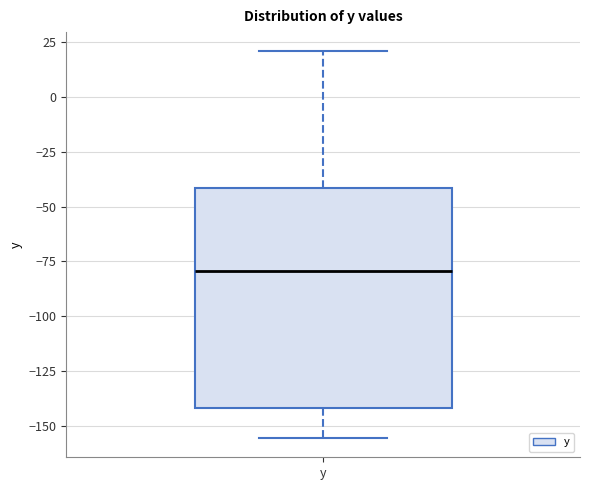

Where does the lower whisker of the box for y end on the y-axis? The values are not printed on the chart, so give them approximately, as read against the axis.

-155